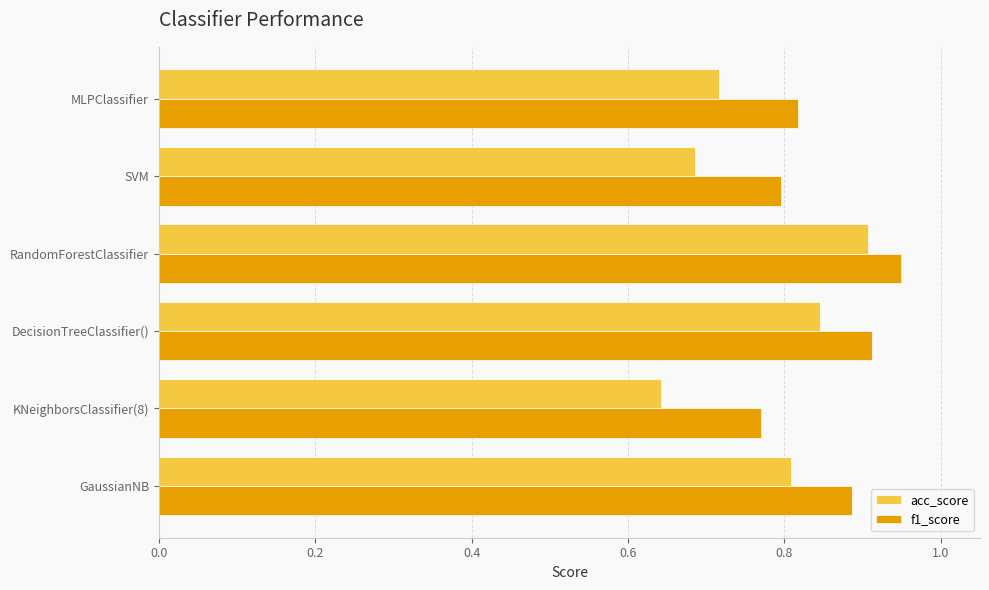

Rank the series by their average value, from lowest to highest.

acc_score, f1_score